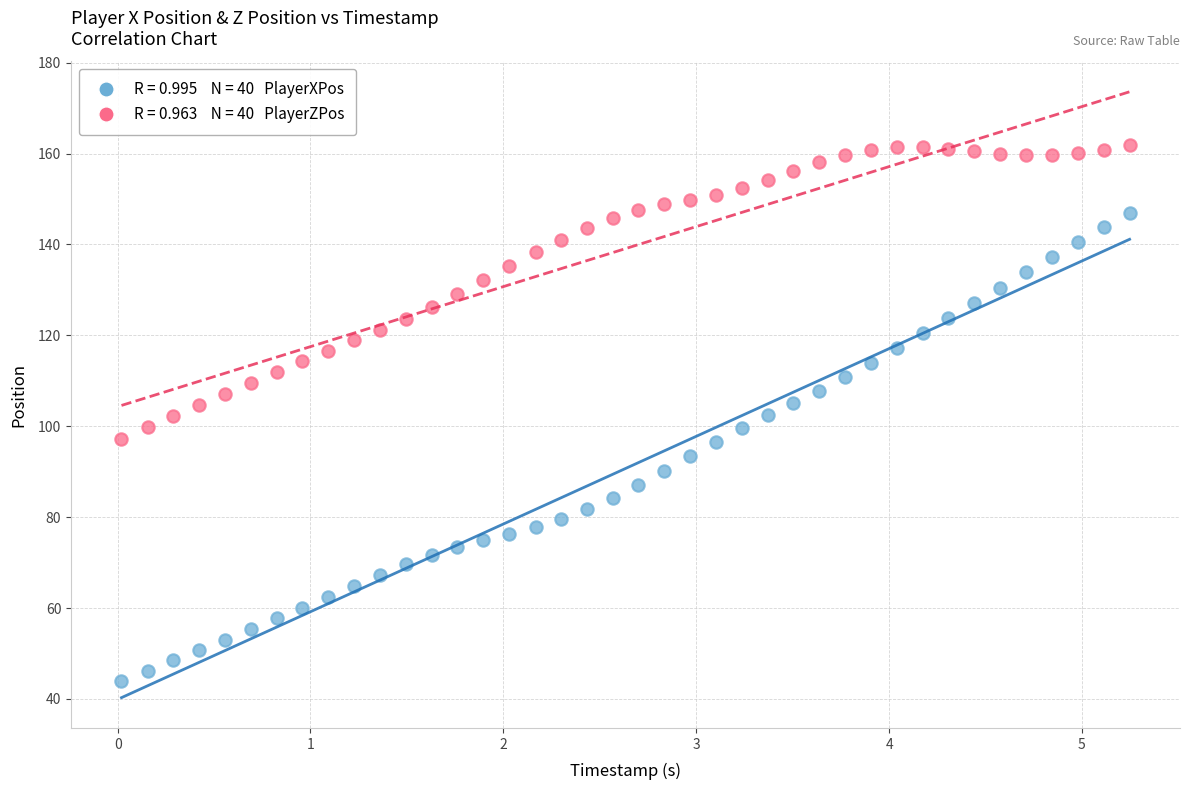

Across all data points, what is the range of X values (max minus min)?

5.2